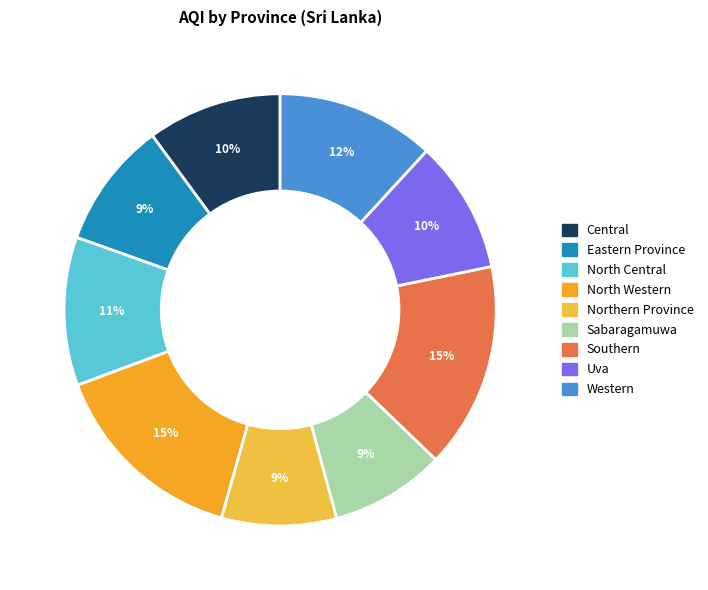

The North Western slice represents 4% of the pie. True or false?

False